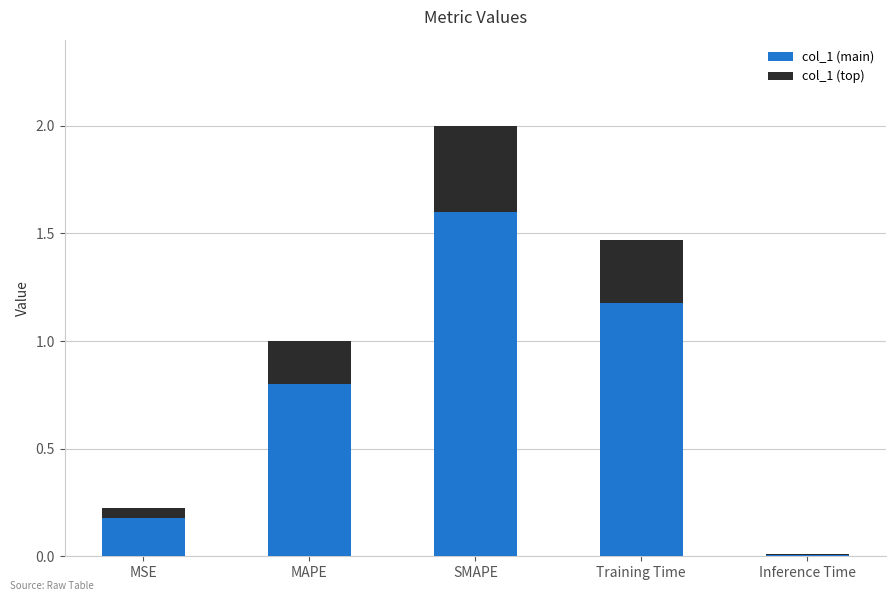

Does the chart contain stacked bars?

Yes